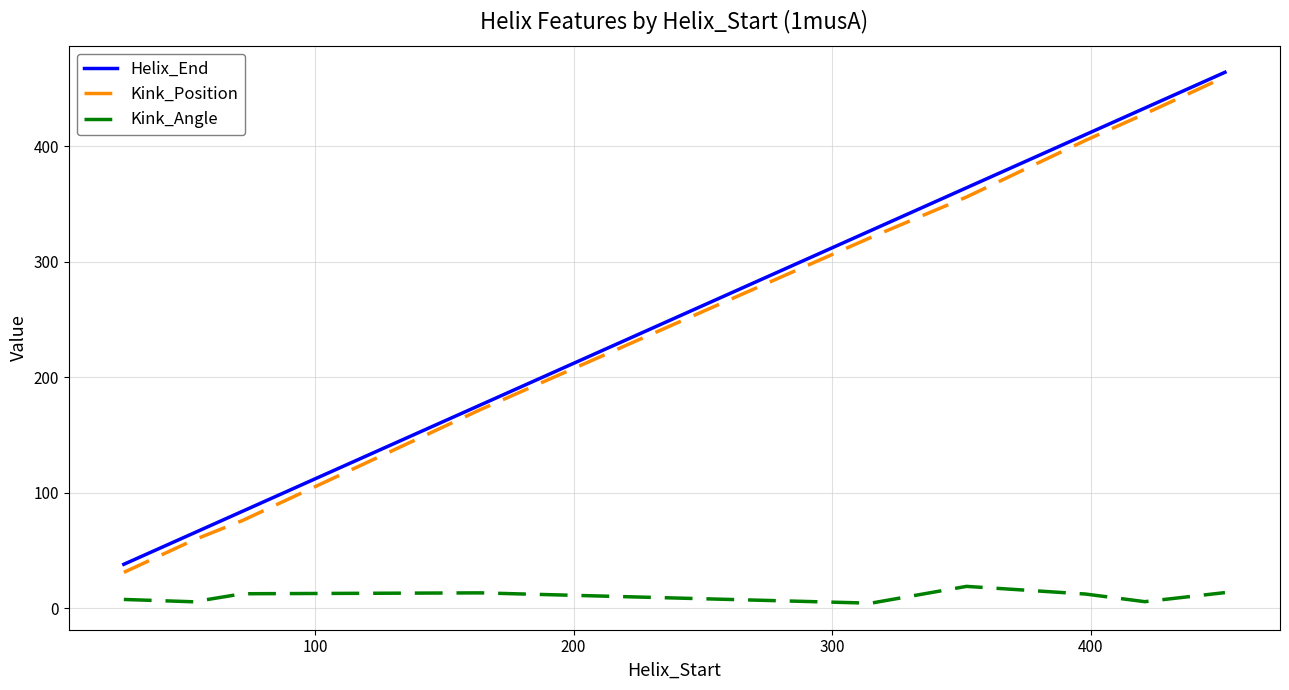

In Kink_Angle, how many points are lower than both neighbors (excluding endpoints)?

3